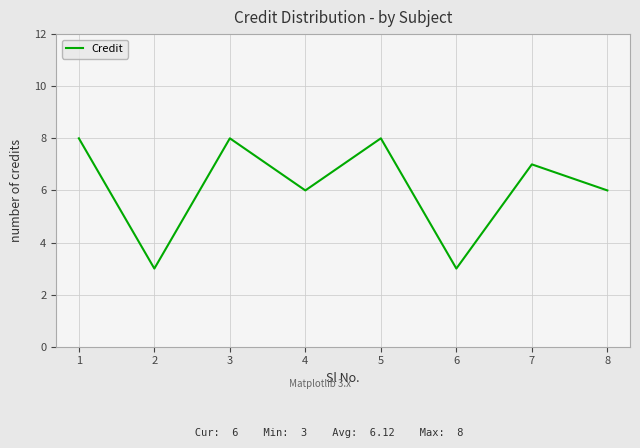

The chart shows a value of 3 at 2. True or false?

True